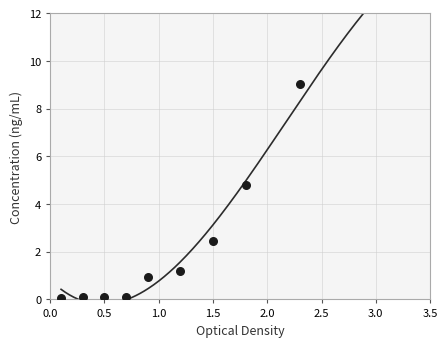

Which has a higher value, 1.0 or 3.5?

3.5